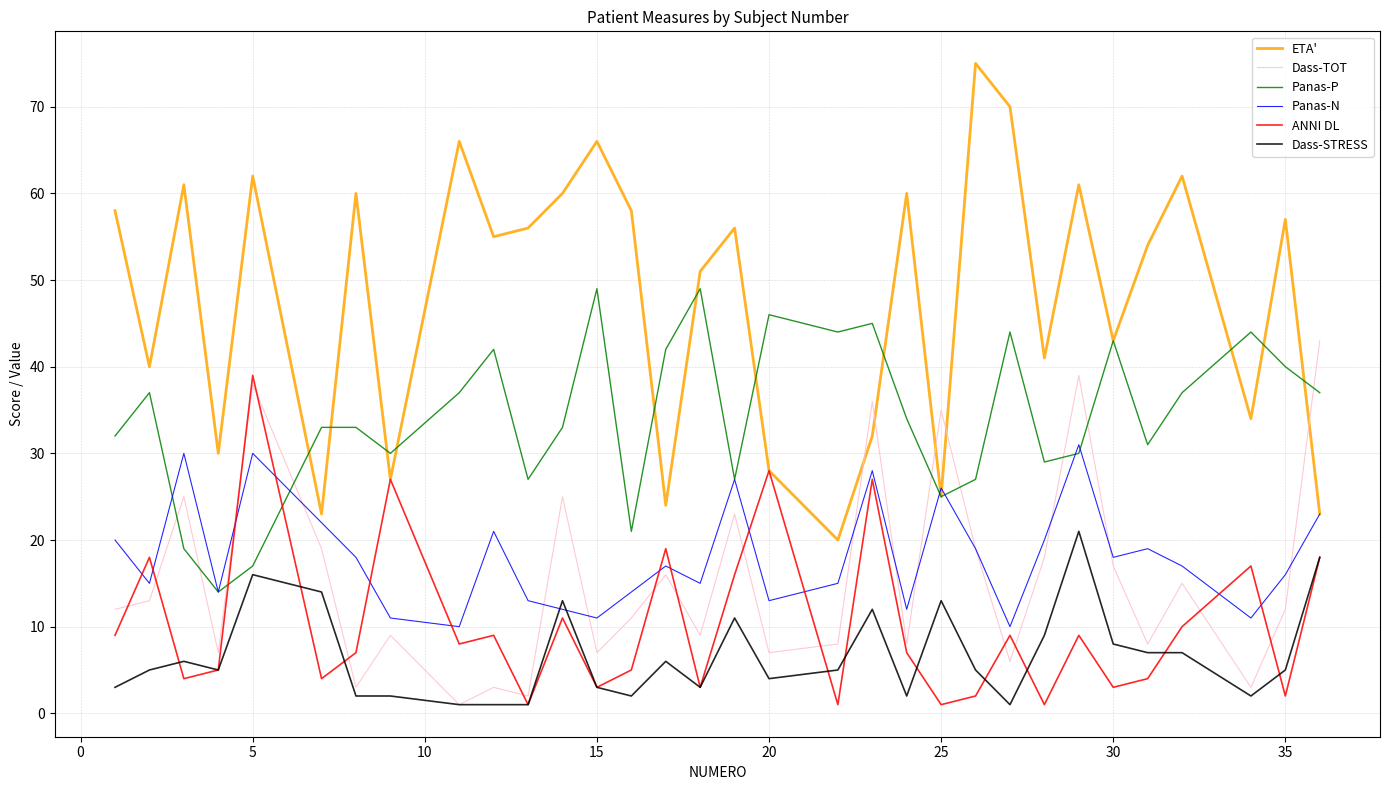

Which series has the largest total across all categories?

ETA'